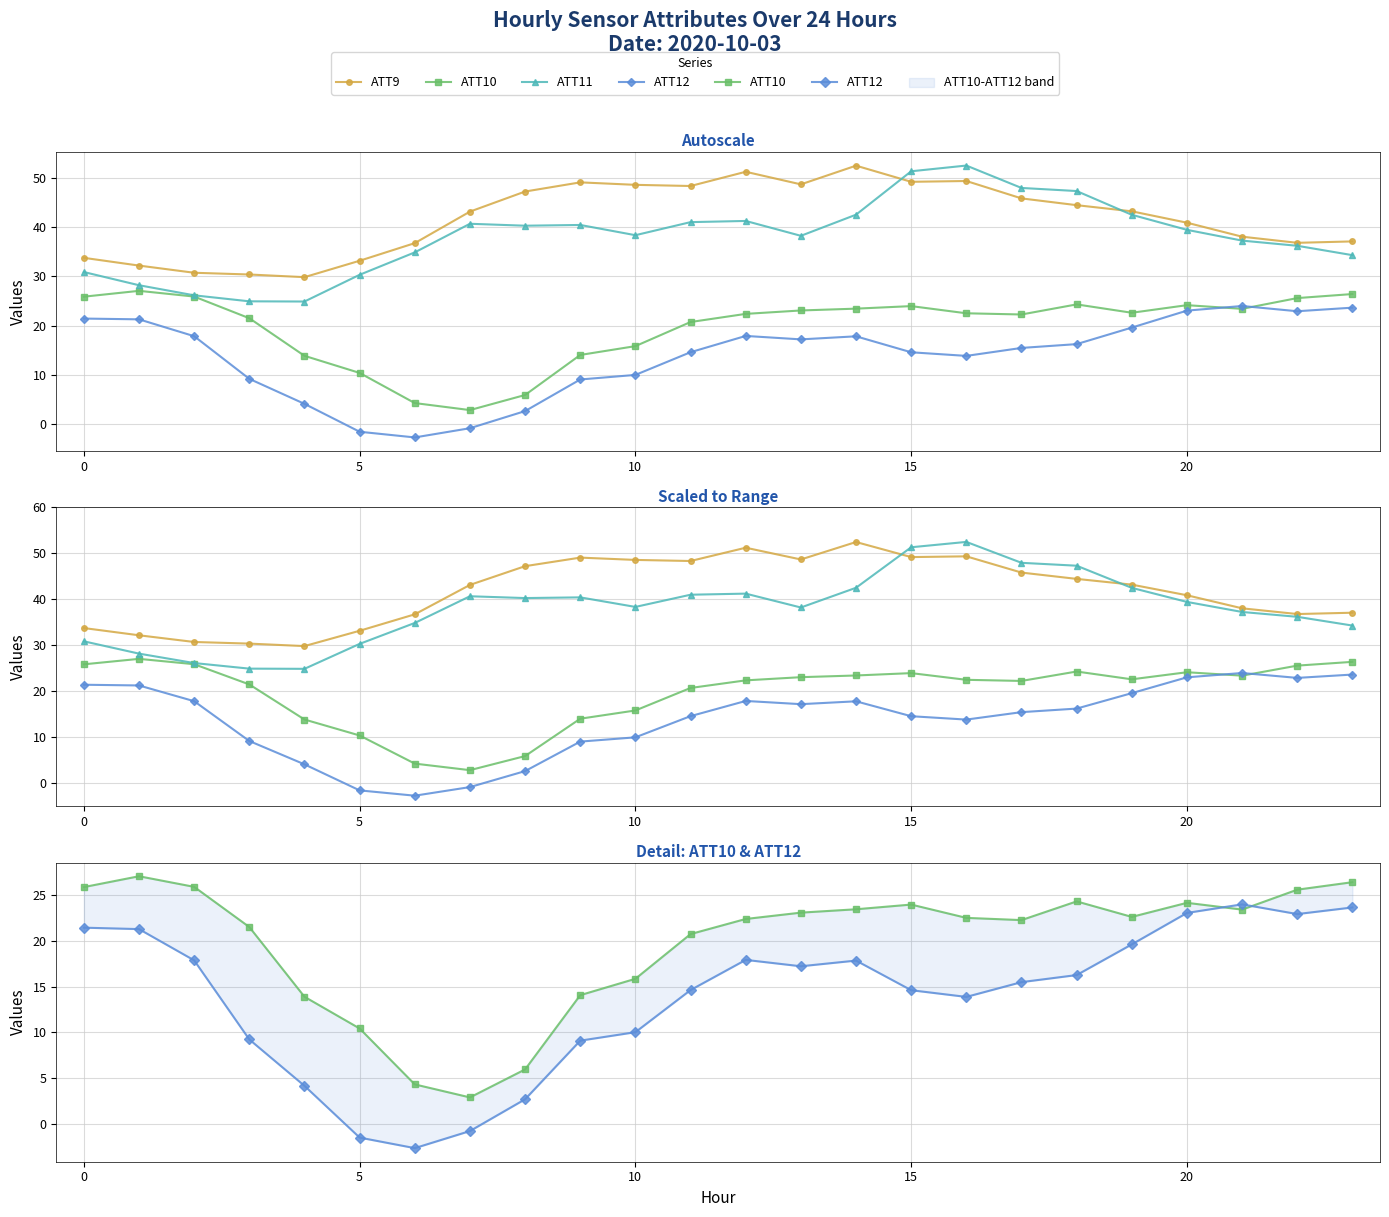

Which series changed the most between 18 and 19?

ATT11